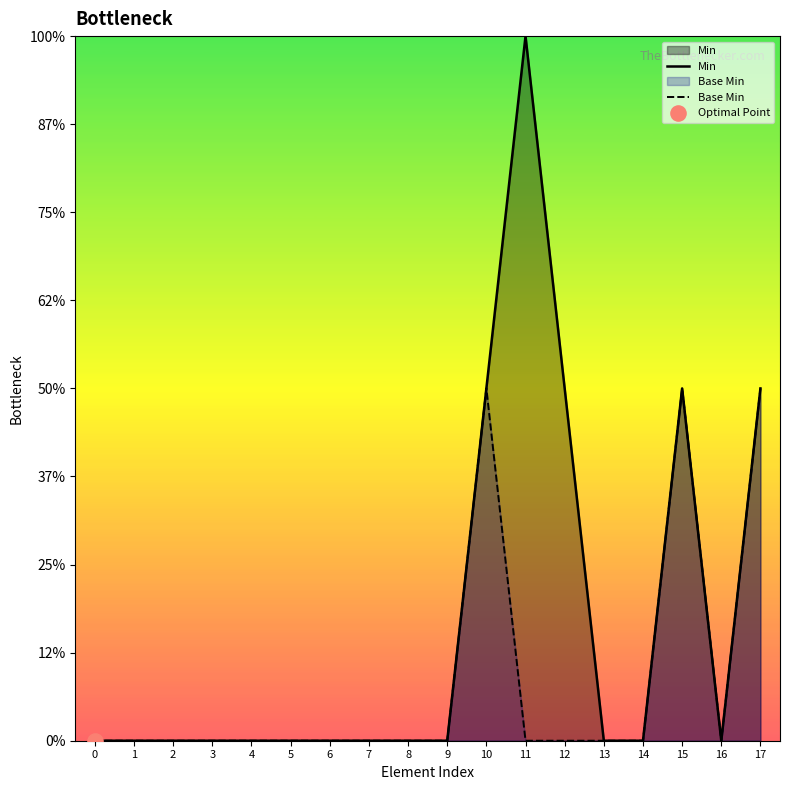

Is the value of Min at 7 greater than the value of Base Min at 10?

No